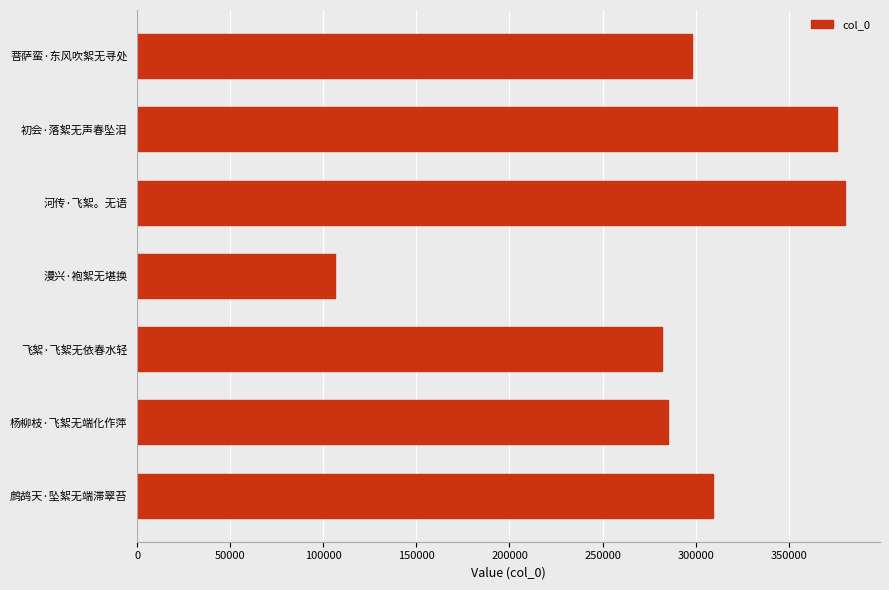

Which has a higher value, 漫兴·袍絮无堪换 or 杨柳枝·飞絮无端化作萍?

杨柳枝·飞絮无端化作萍